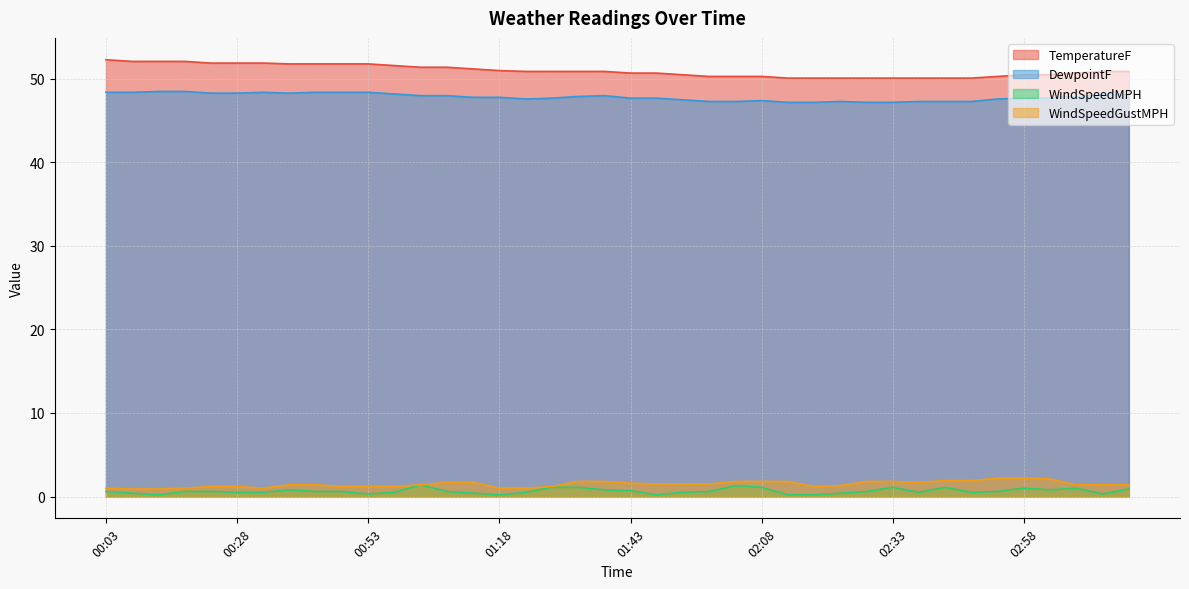

Is it true that WindSpeedMPH equals 1.1 at 02:33?

True